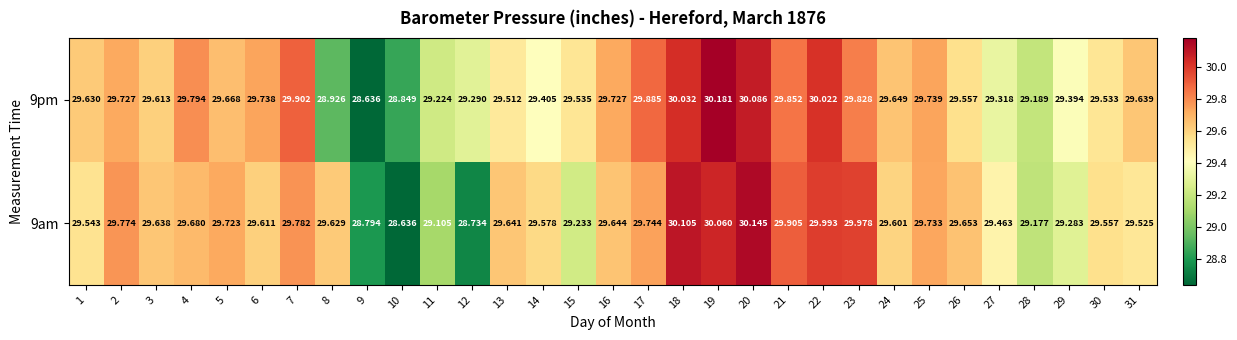

Is the value of 9pm at 1 greater than the value of 9am at 16?

No